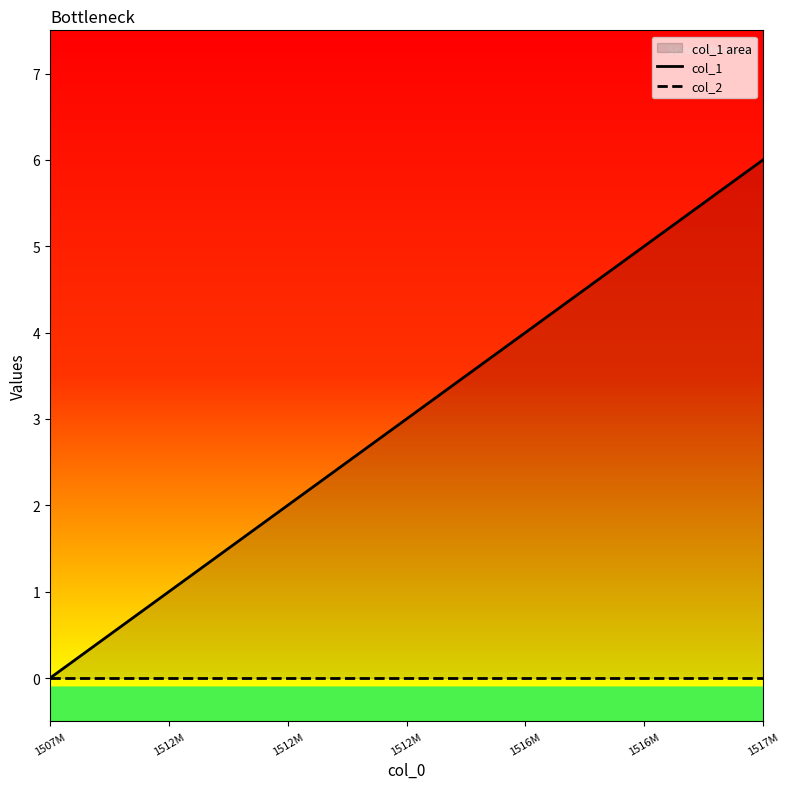

What is the sum of the col_1 values at 1507M and 1512M?

3